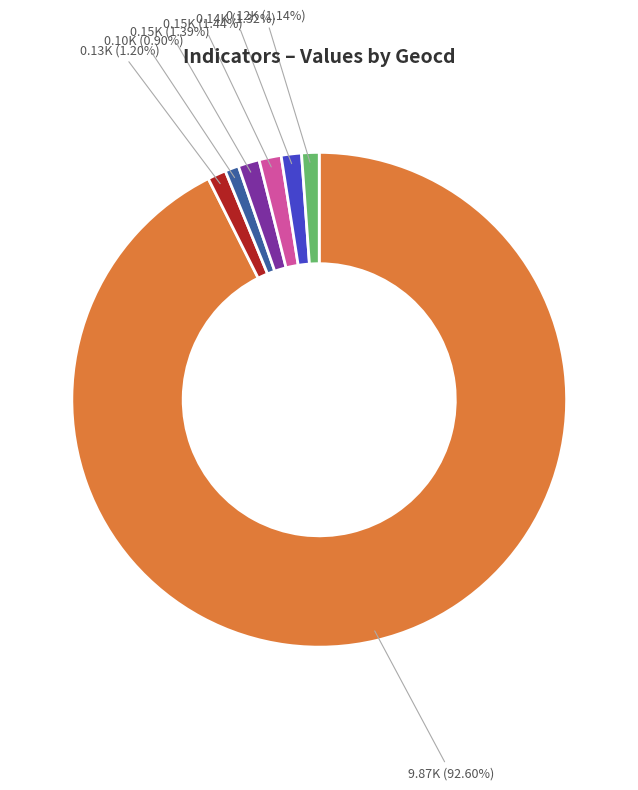

Is there any slice that represents more than half of the pie?

Yes